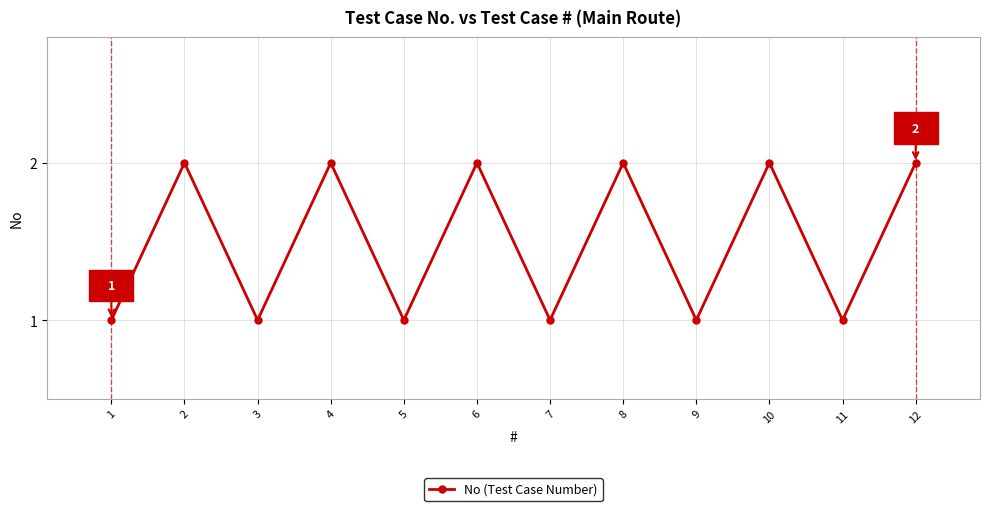

What is the maximum value shown in the chart?

2